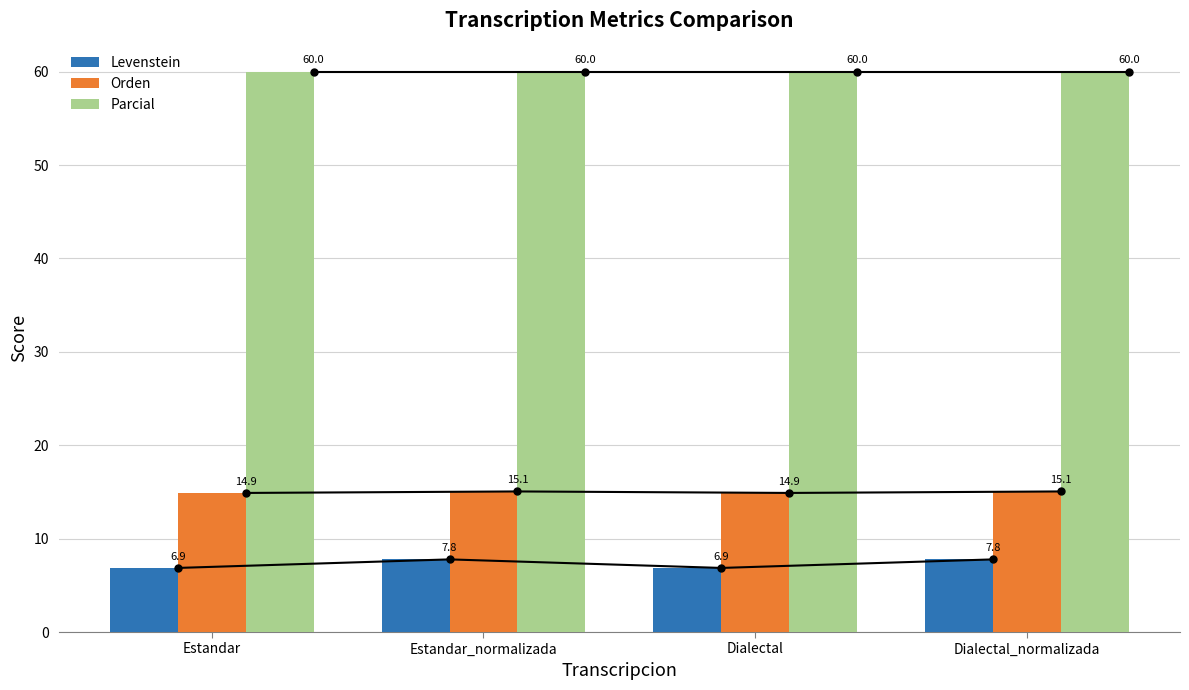

Which category has the lowest value in the Parcial series?

Estandar